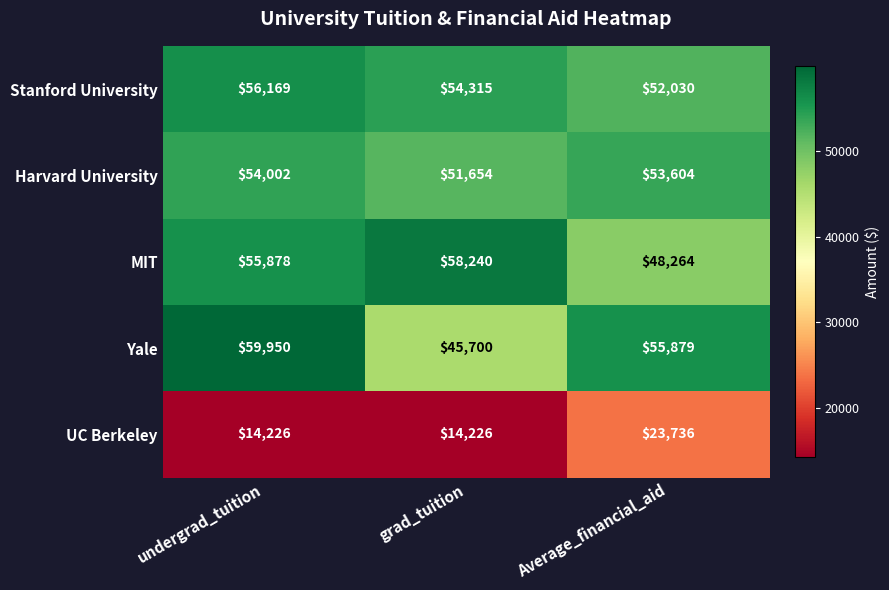

Which series has the largest total across all categories?

Stanford University